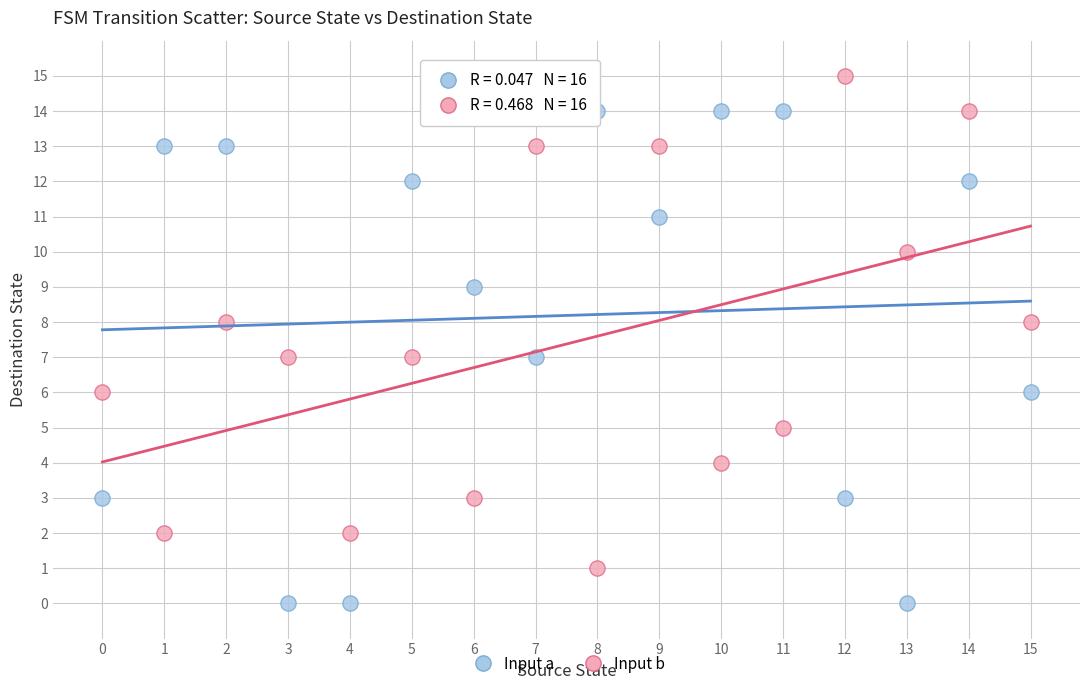

Across all data points, what is the range of Y values (max minus min)?

15